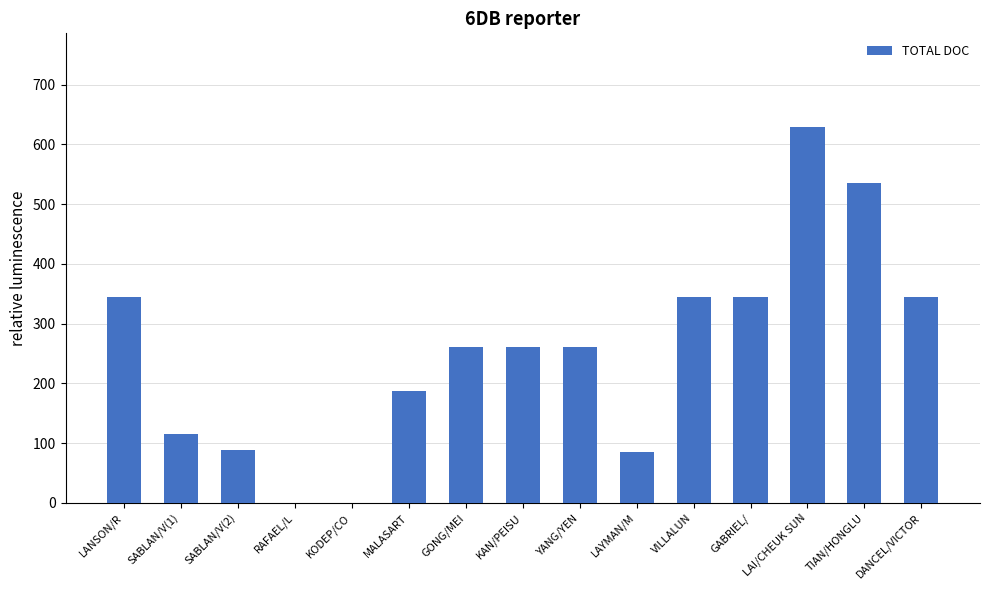

Which label corresponds to the largest value in the chart?

LAI/CHEUK SUN